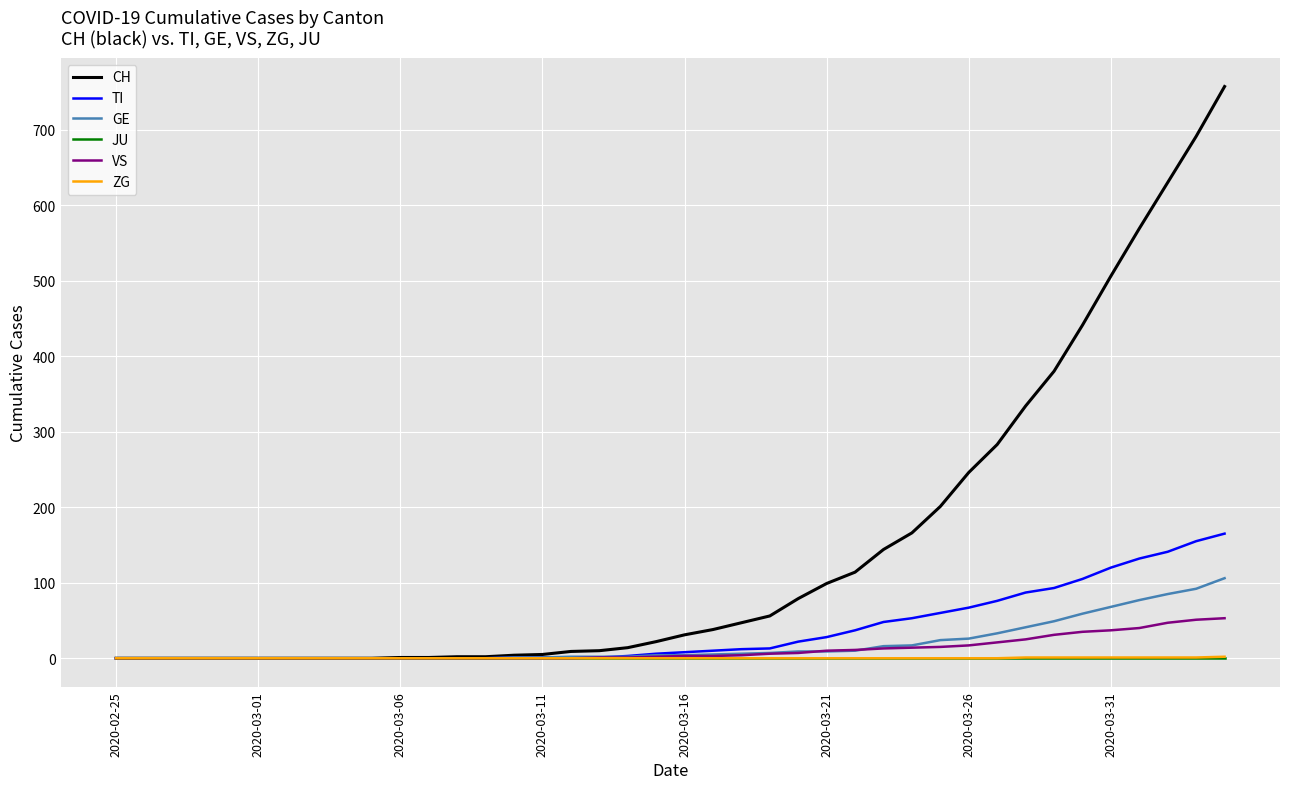

Which series has the widest spread of values?

CH